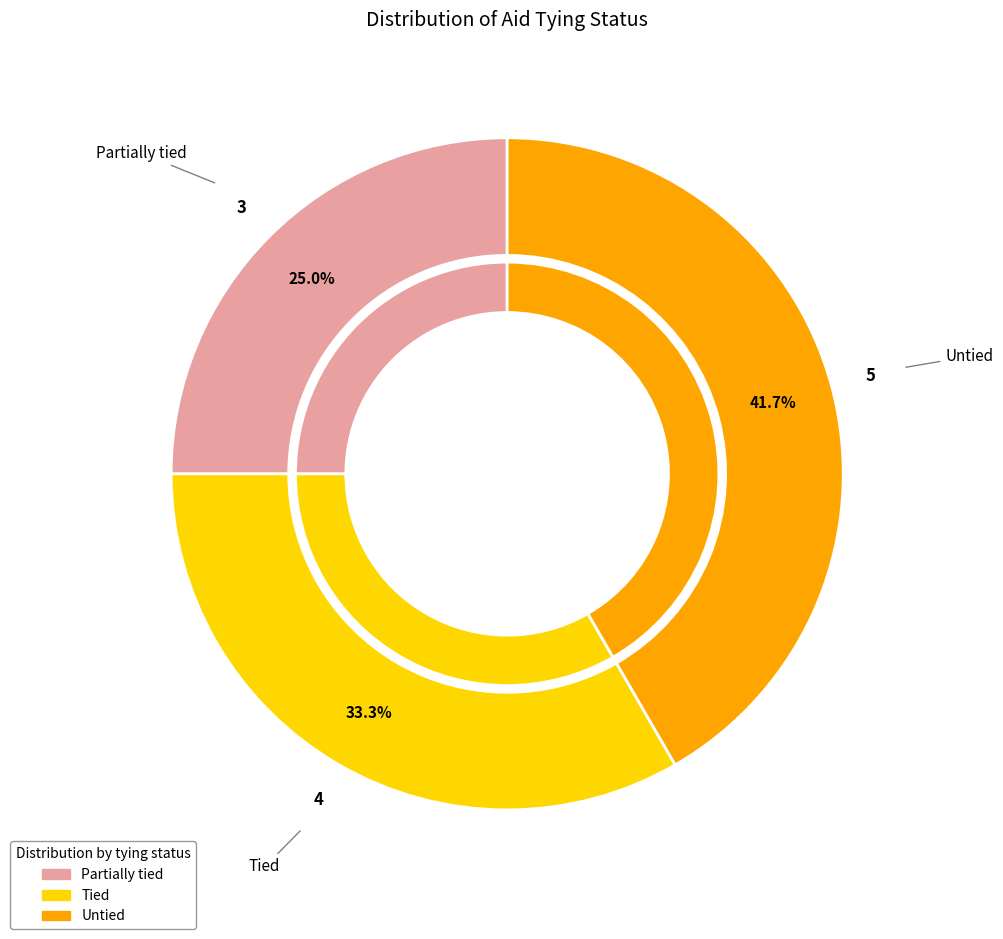

What is the total percentage of Tied and Partially tied?

58.3%